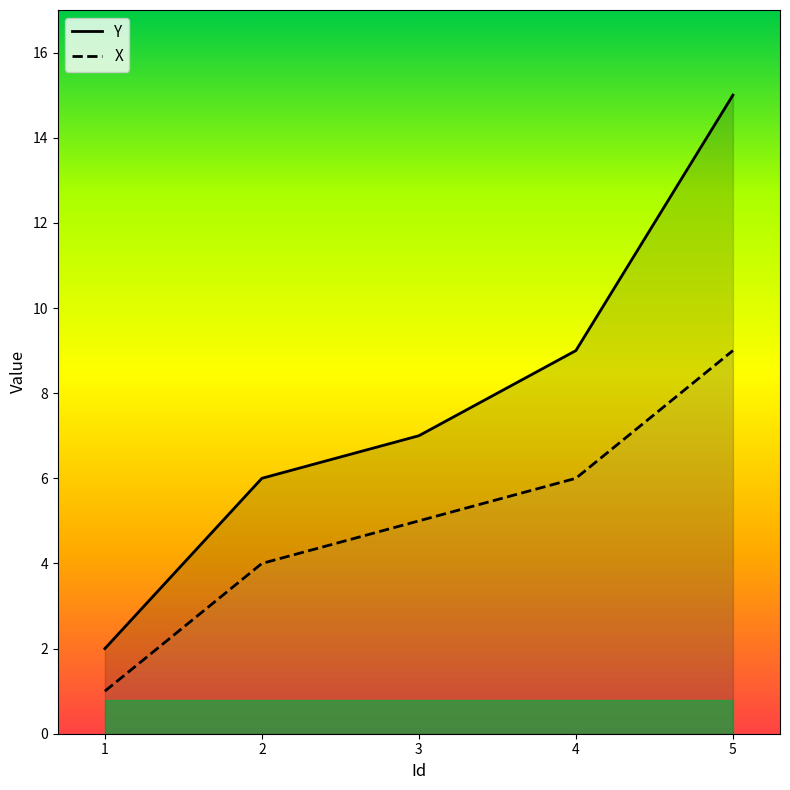

How many values in the Y series exceed 7?

2